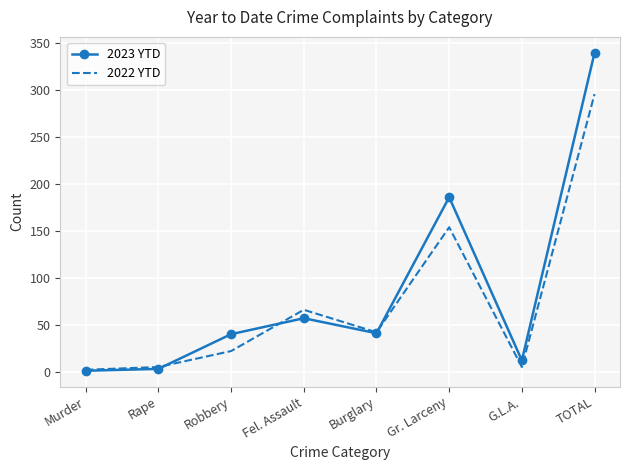

What is the greatest value displayed?

340